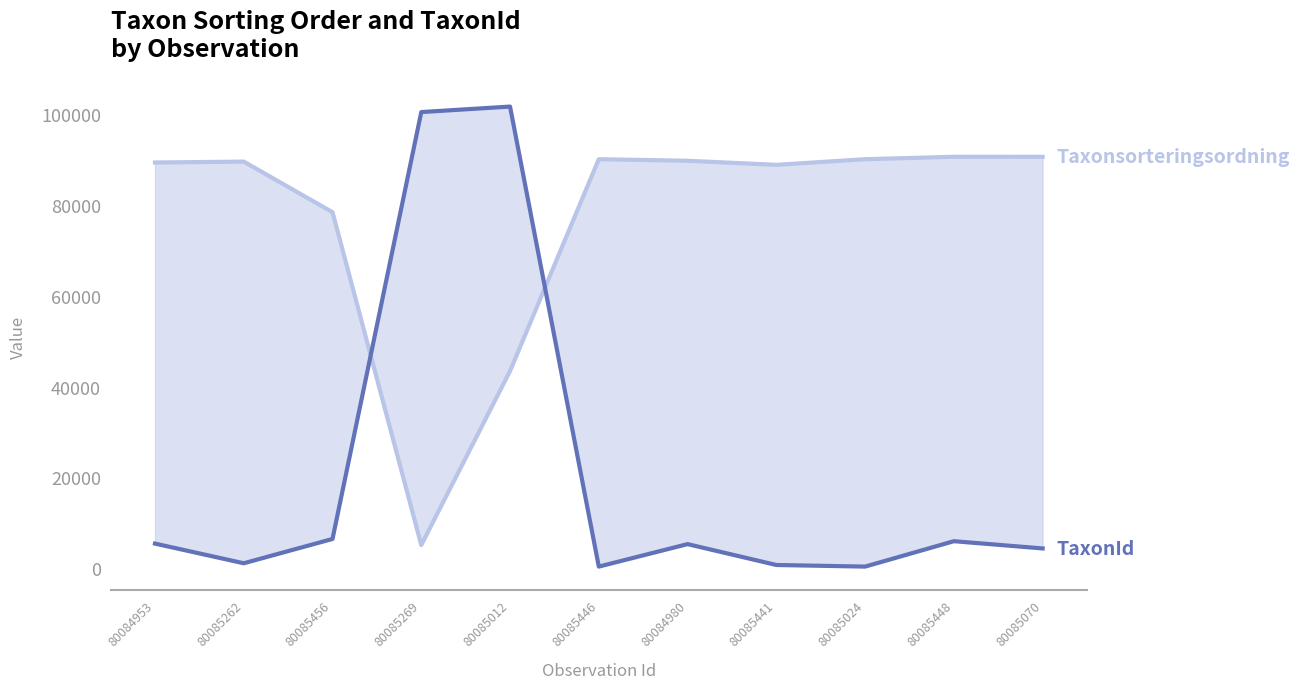

Which series changed the most between 80085441 and 80085024?

Taxonsorteringsordning